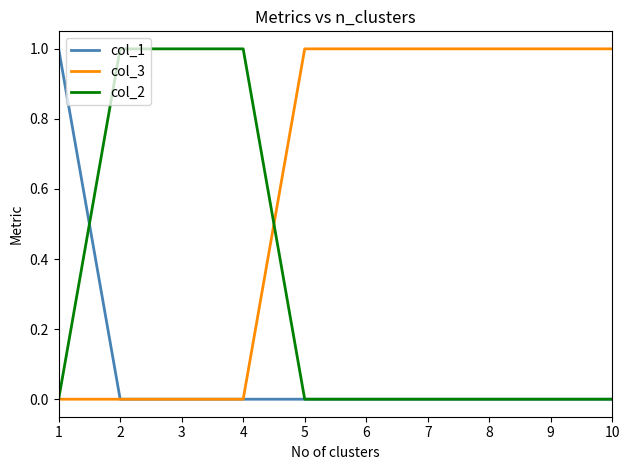

What is the difference between the highest and lowest values at 10?

1